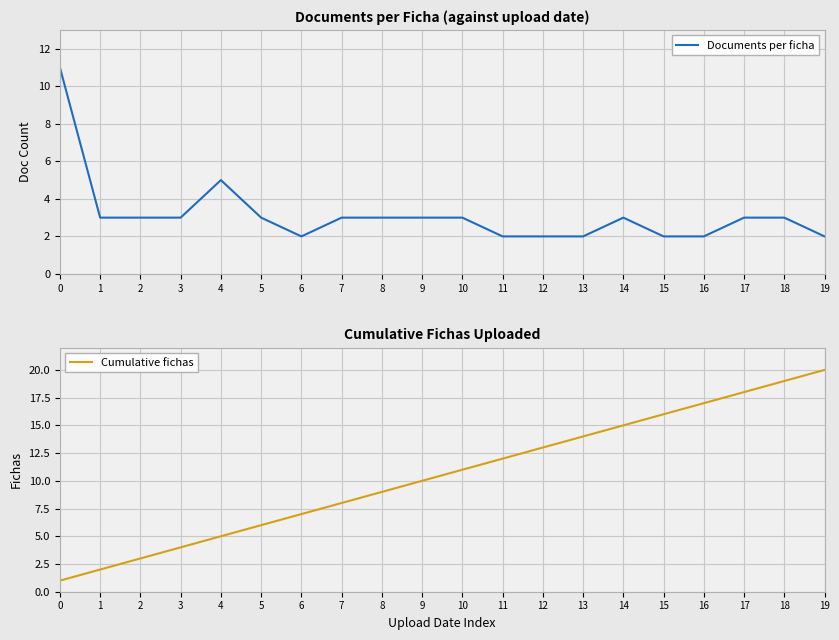

At 2, list the series in order from smallest to largest.

Documents per ficha, Cumulative fichas